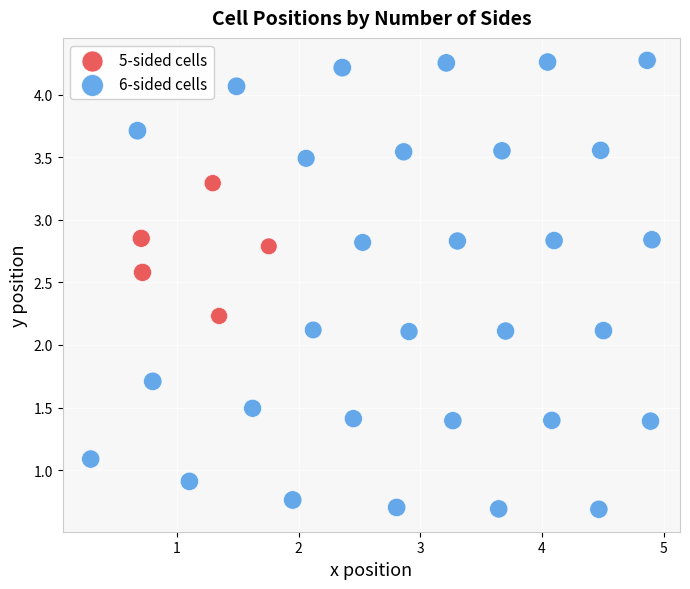

Which series reaches the maximum Y coordinate?

6-sided cells